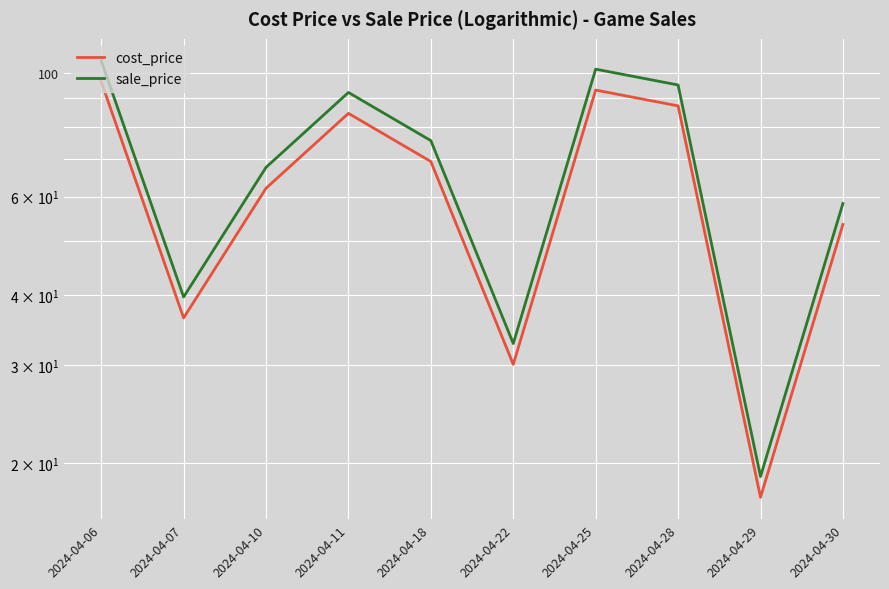

How many values in the cost_price series are below 69?

5